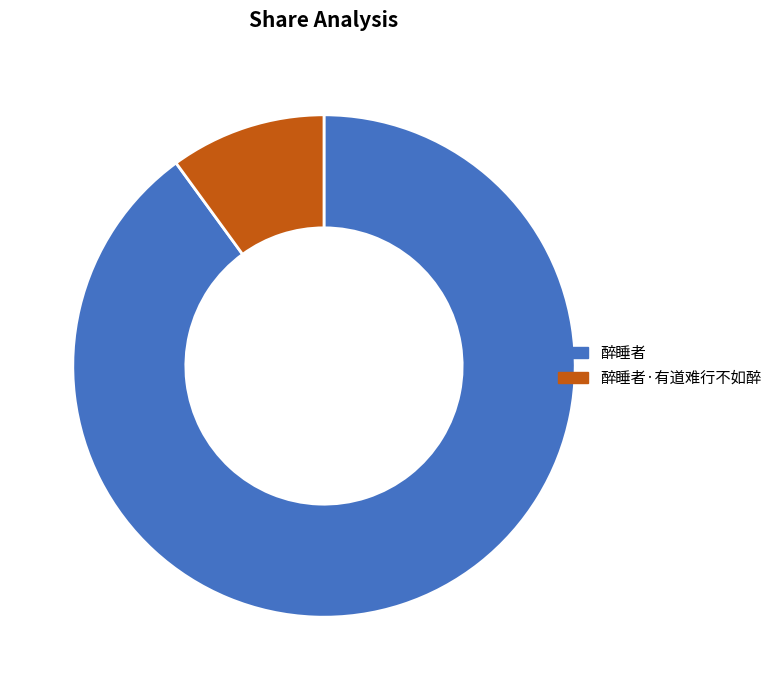

True or false: 醉睡者·有道难行不如醉 accounts for 15% of the total.

False